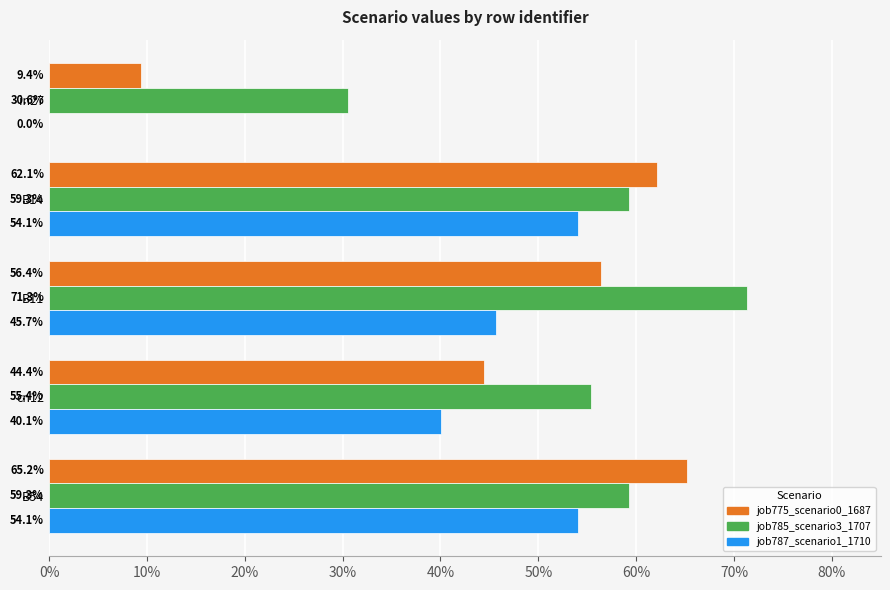

Reading left to right, extract all data points from this chart.

job775_scenario0_1687: 0.1	0.6	0.6	0.4	0.7
job785_scenario3_1707: 0.3	0.6	0.7	0.6	0.6
job787_scenario1_1710: 0.0	0.5	0.5	0.4	0.5